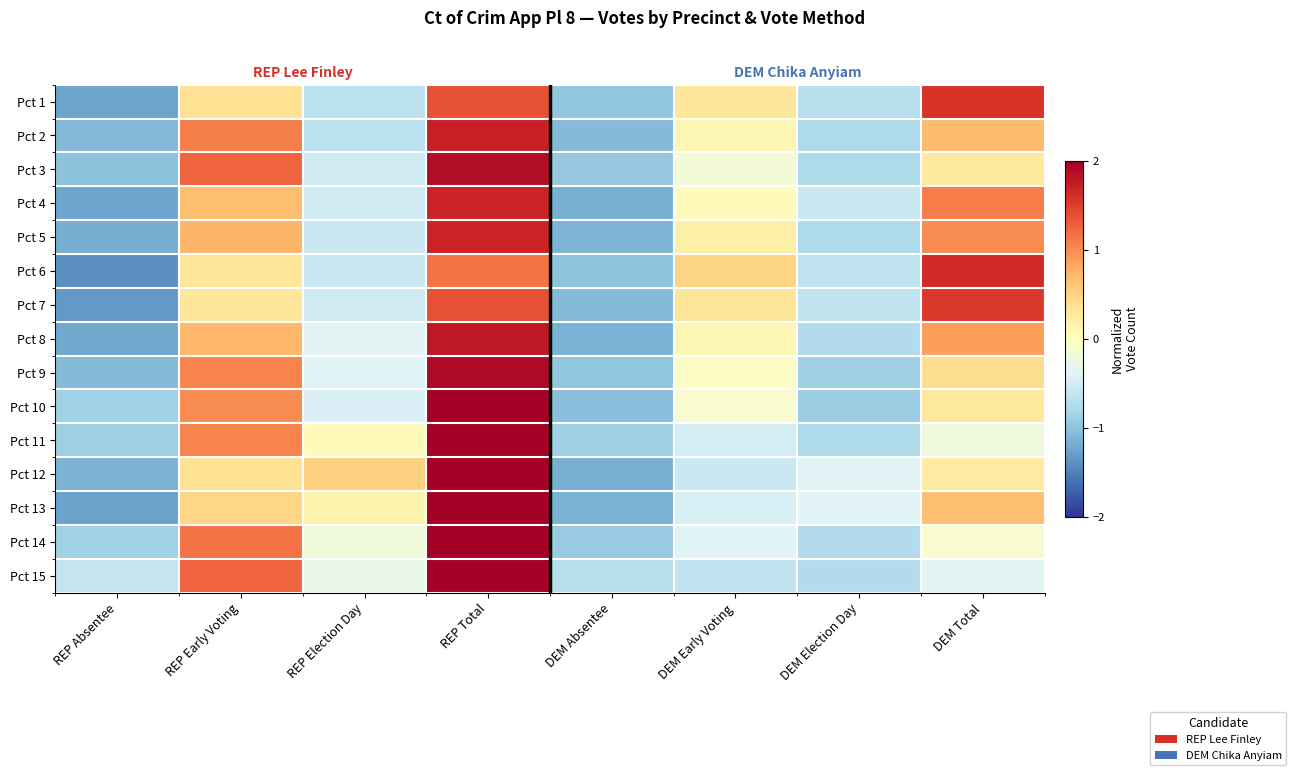

What is the approximate value of Pct 7 at REP Absentee?

-1.3